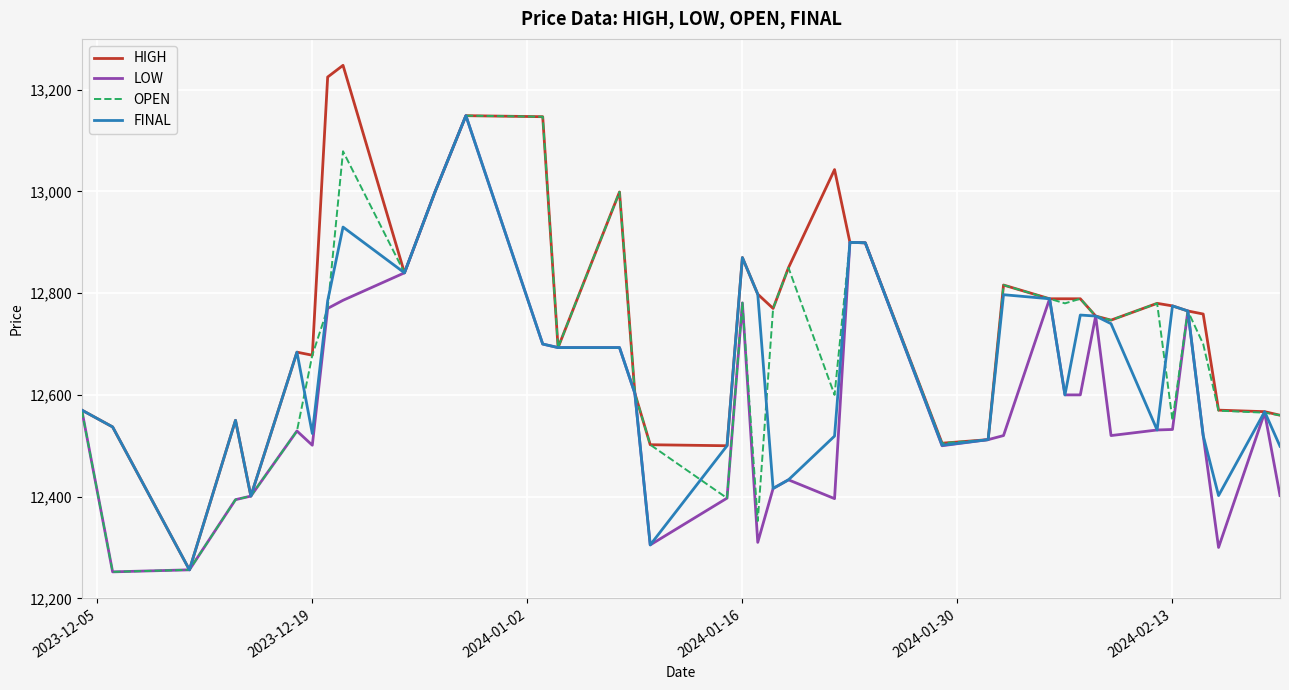

What is the minimum value shown in the chart?

12252